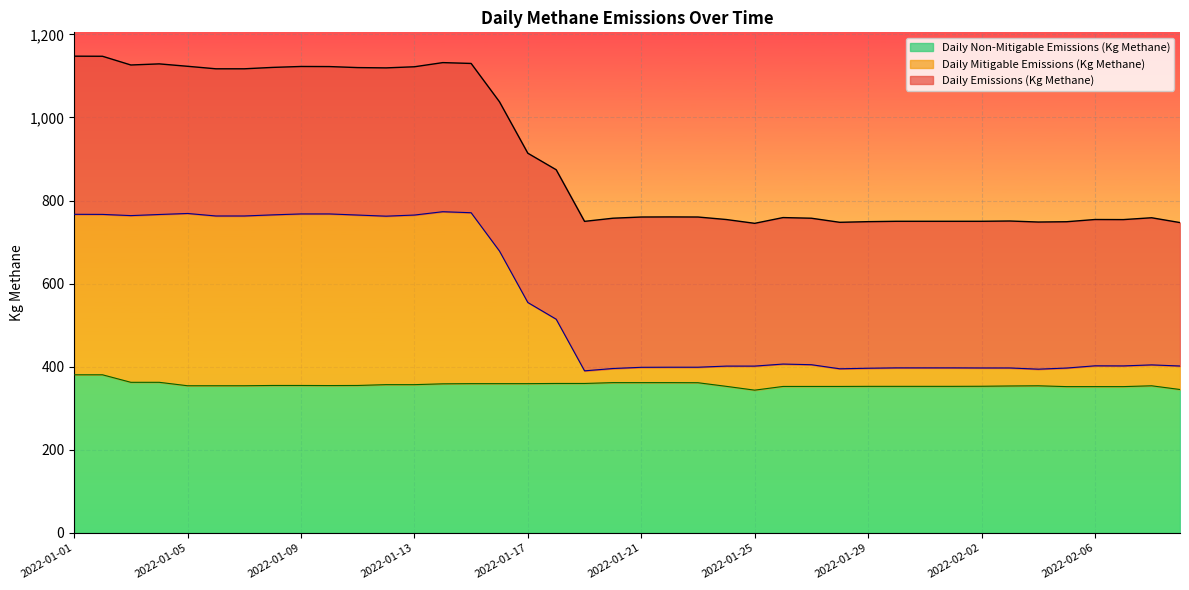

List the series in order of their overall mean, lowest first.

Daily Non-Mitigable Emissions (Kg Methane), Daily Mitigable Emissions (Kg Methane), Daily Emissions (Kg Methane)